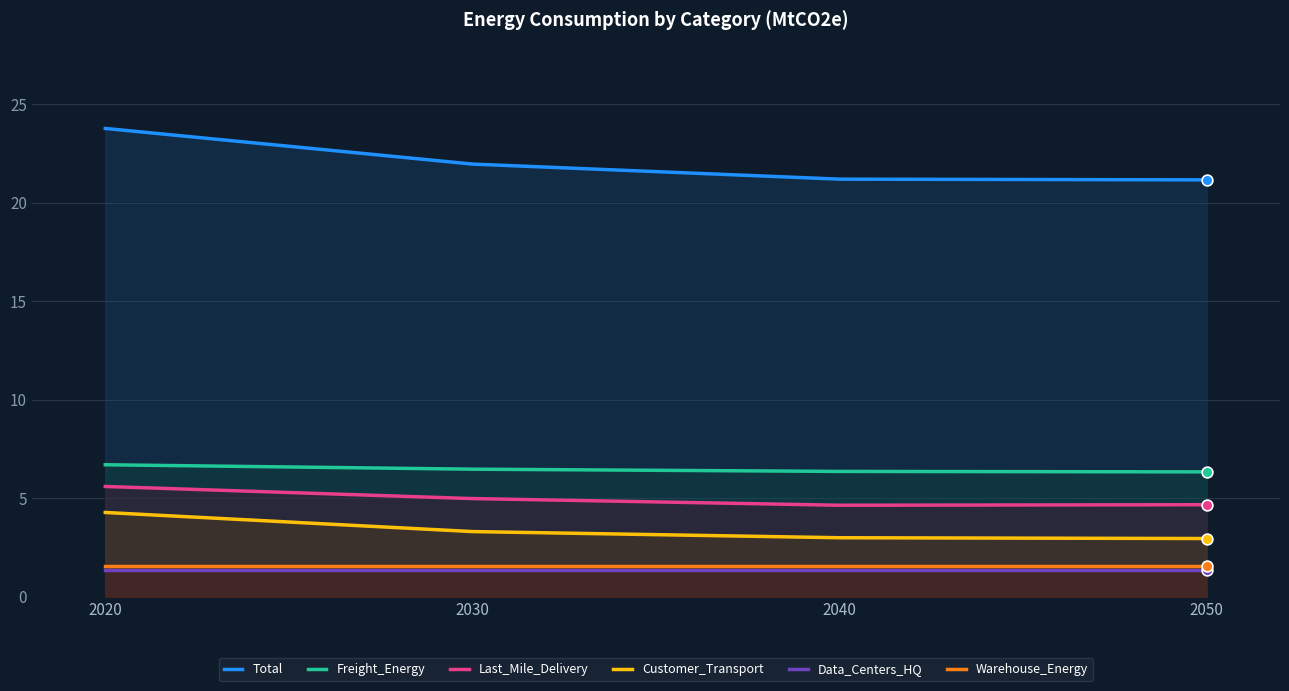

What are all the series names shown in the legend?

Total, Freight_Energy, Last_Mile_Delivery, Customer_Transport, Data_Centers_HQ, Warehouse_Energy